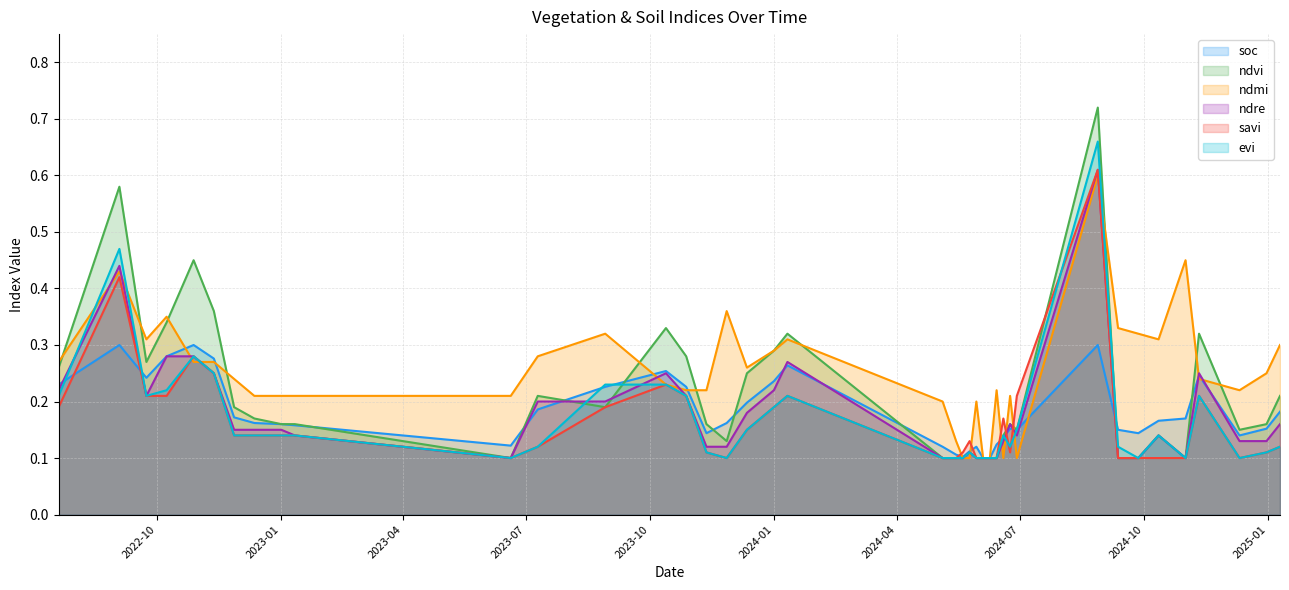

At which category is the sum across all series the highest?

28-08-2024